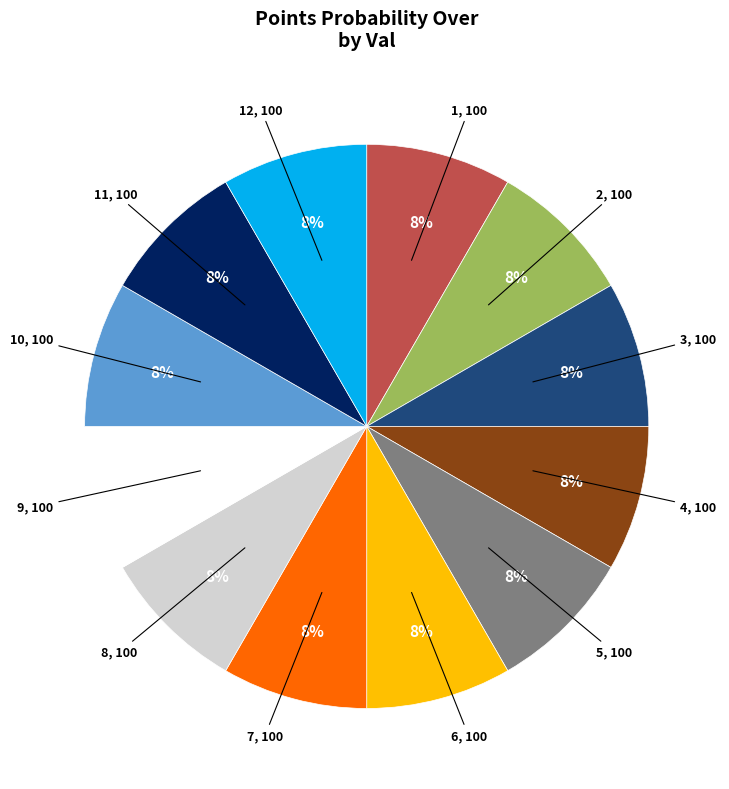

Count the number of slices in the pie.

12